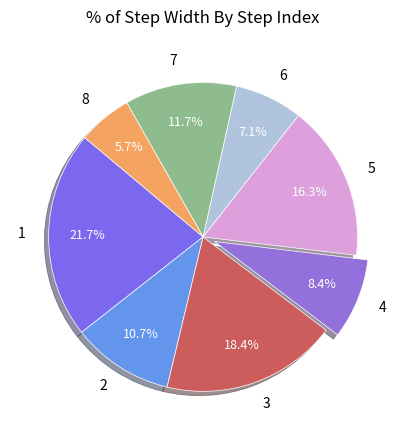

What percentage is the 6 slice, to the nearest percent?

7%